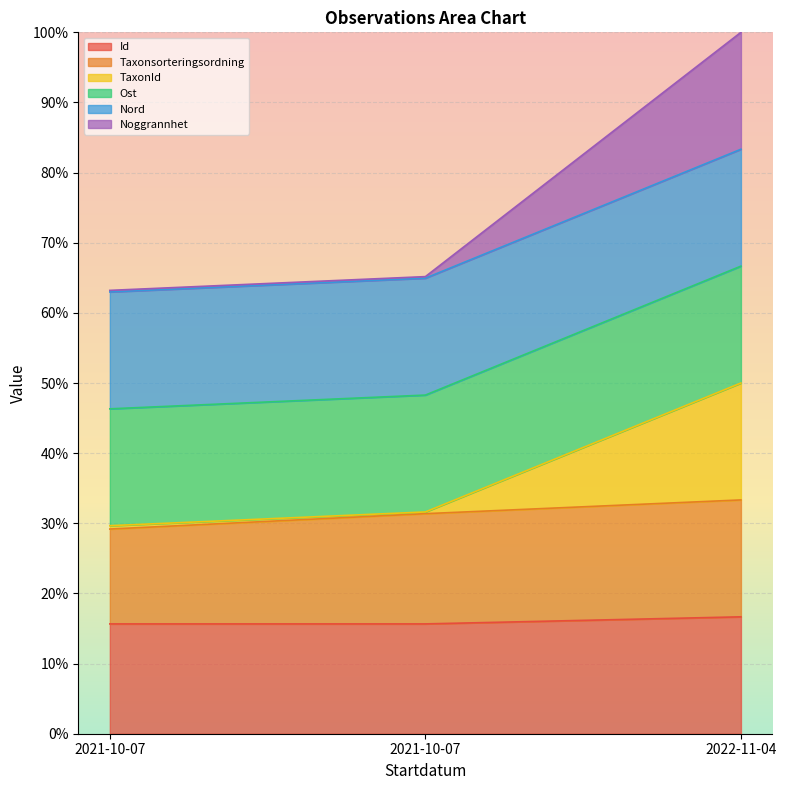

Where is Taxonsorteringsordning nearest to the value 31?

2021-10-07